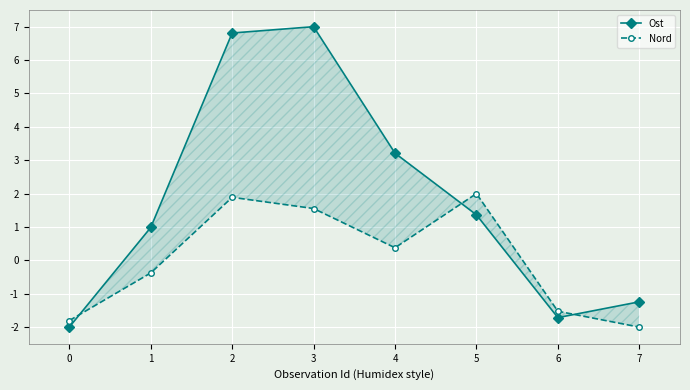

What value does the Ost series have at 6?

-1.7